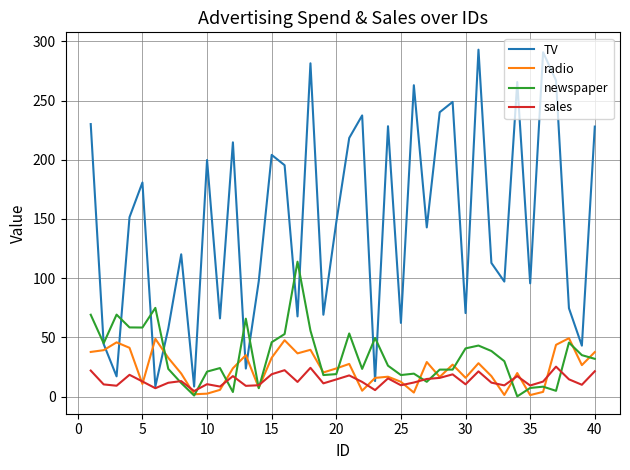

List the series in order of their peak value, lowest first.

sales, radio, newspaper, TV